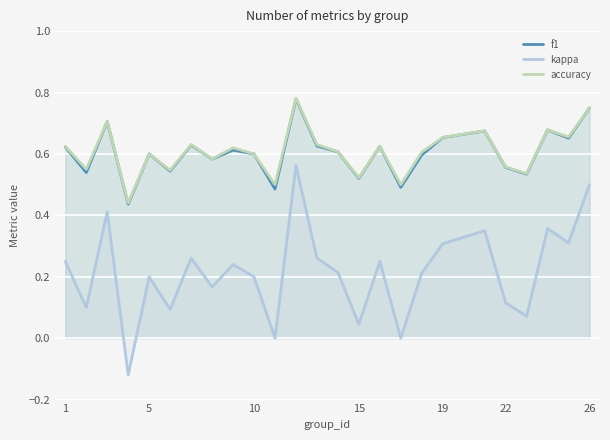

Which series has the widest spread of values?

kappa